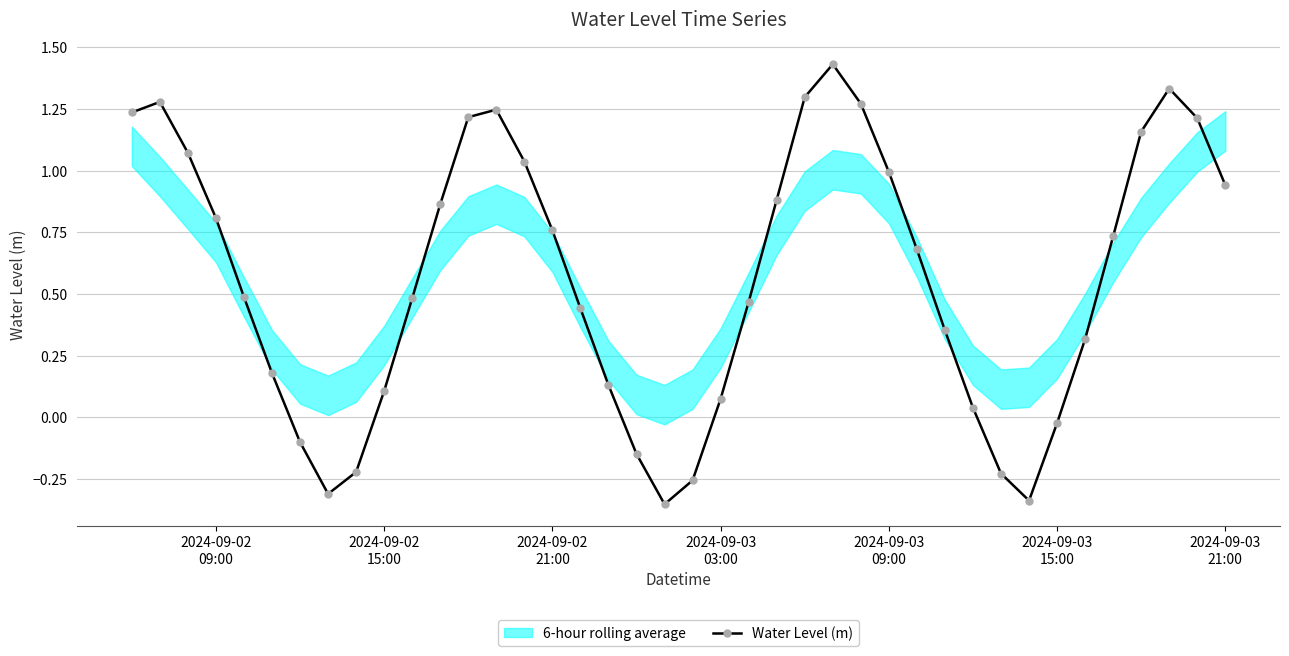

Reading left to right, extract all data points from this chart.

1.2	1.3	1.1	0.8	0.5	0.2	-0.1	-0.3	-0.2	0.1	0.5	0.9	1.2	1.2	1.0	0.8	0.4	0.1	-0.1	-0.4	-0.3	0.1	0.5	0.9	1.3	1.4	1.3	1.0	0.7	0.4	0.0	-0.2	-0.3	-0.0	0.3	0.7	1.2	1.3	1.2	0.9